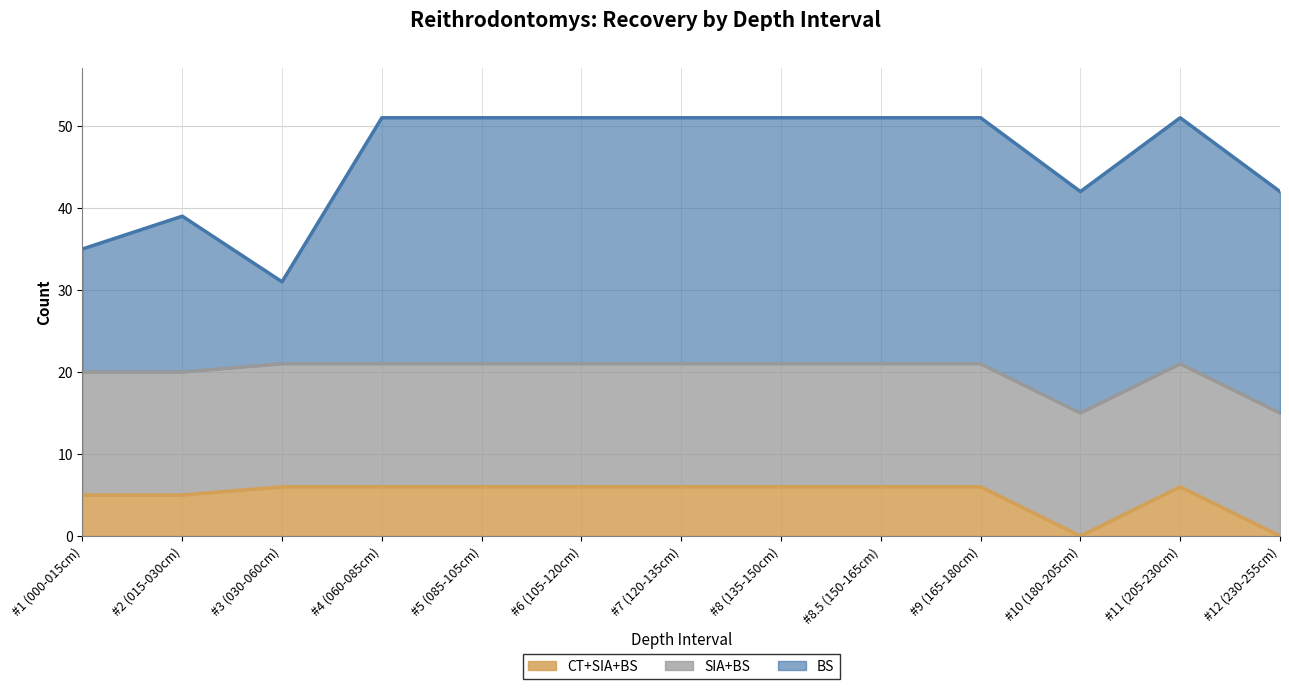

What value does the SIA+BS series have at #6 (105-120cm)?

15